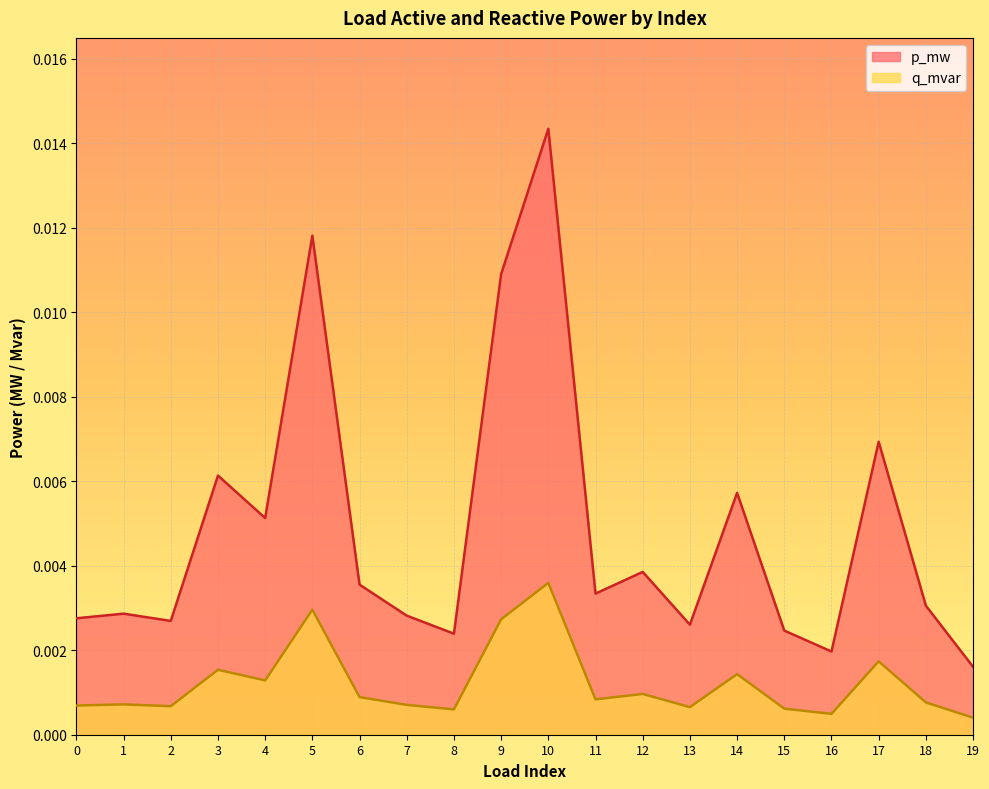

What are all the series names shown in the legend?

p_mw, q_mvar